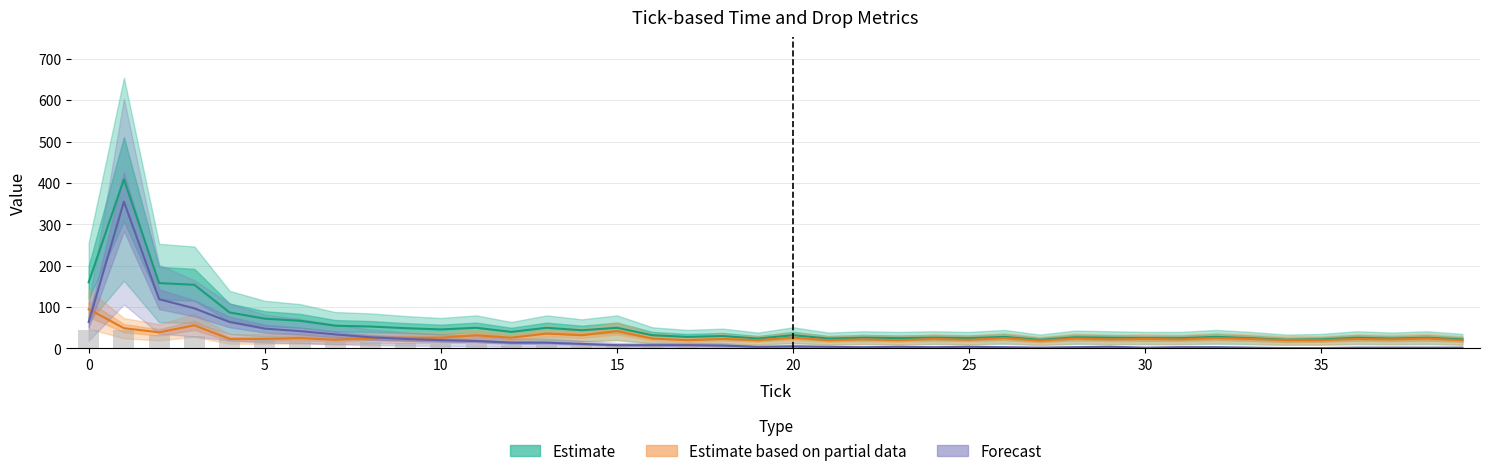

What is the sum of the Estimate based on partial data values at 25 and 19?

41